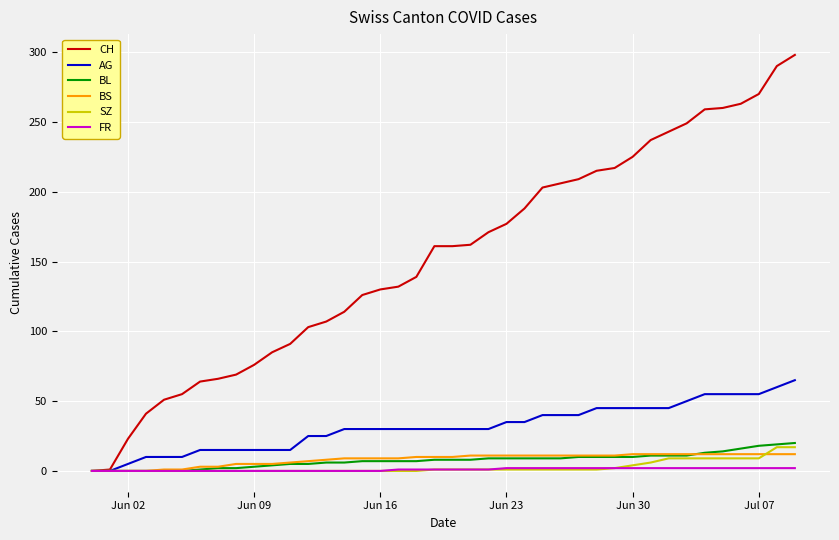

Which series has the widest spread of values?

CH